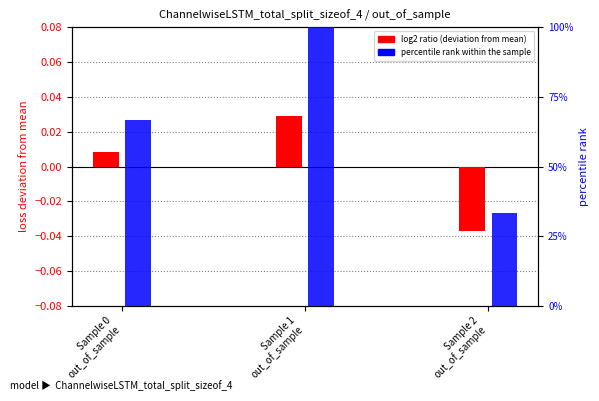

How many positive values does the log2 ratio (deviation from mean) series have?

2